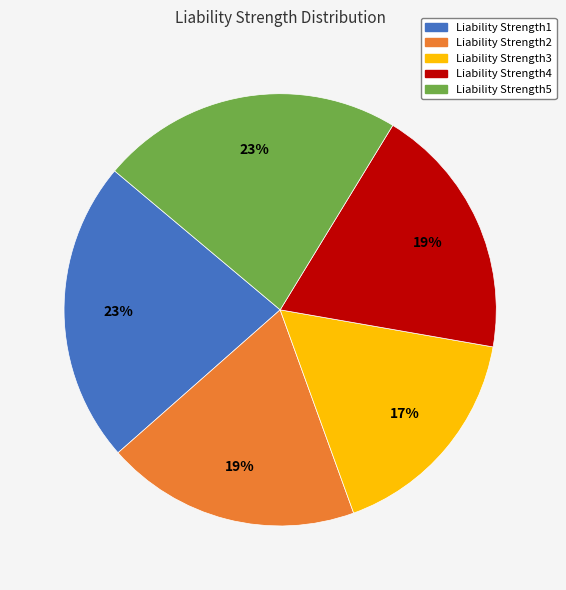

Is it true that Liability Strength5 is 12% of the pie?

False